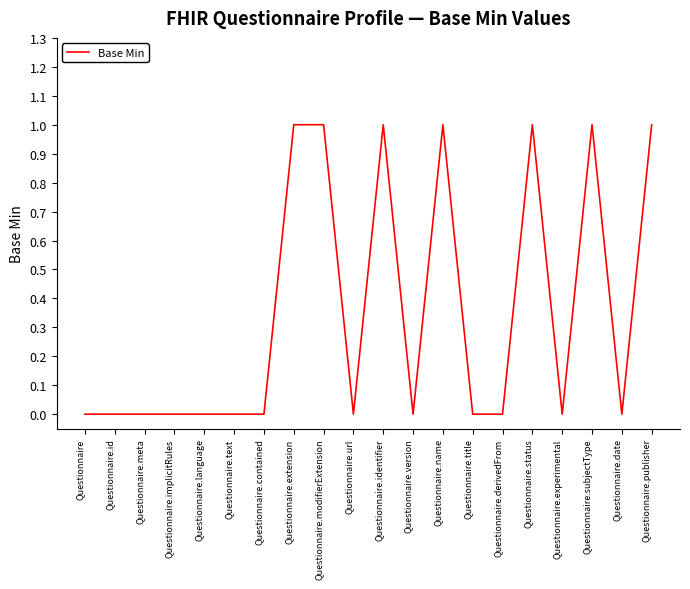

Reading left to right, extract all data points from this chart.

Questionnaire=0	Questionnaire.id=0	Questionnaire.meta=0	Questionnaire.implicitRules=0	Questionnaire.language=0	Questionnaire.text=0	Questionnaire.contained=0	Questionnaire.extension=1	Questionnaire.modifierExtension=1	Questionnaire.url=0	Questionnaire.identifier=1	Questionnaire.version=0	Questionnaire.name=1	Questionnaire.title=0	Questionnaire.derivedFrom=0	Questionnaire.status=1	Questionnaire.experimental=0	Questionnaire.subjectType=1	Questionnaire.date=0	Questionnaire.publisher=1